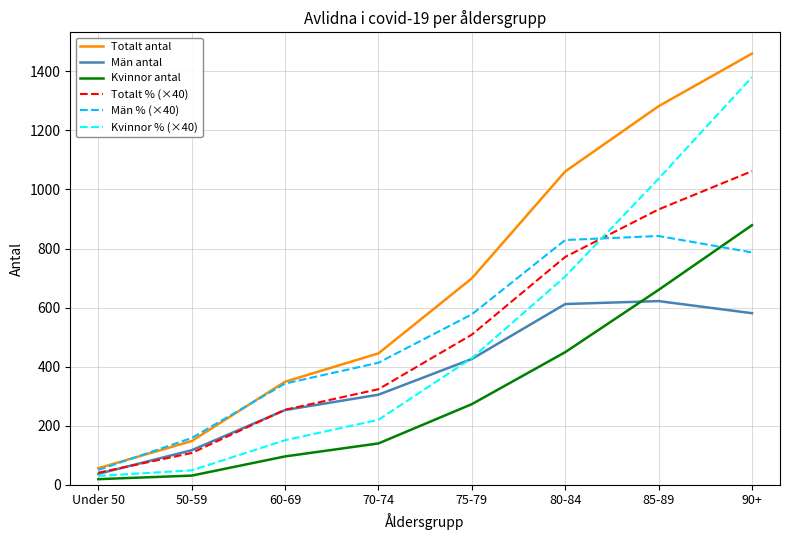

The value of Män antal at 70-74 is 305.0. True or false?

True